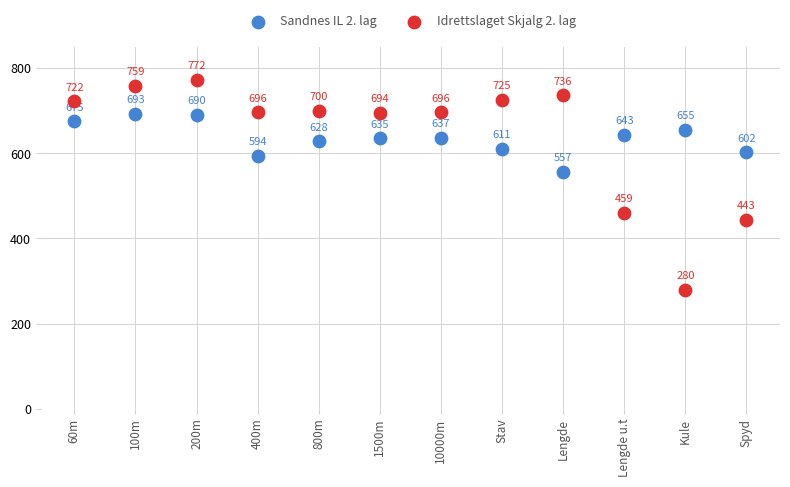

Across all series, what Y value is closest to 526?

557